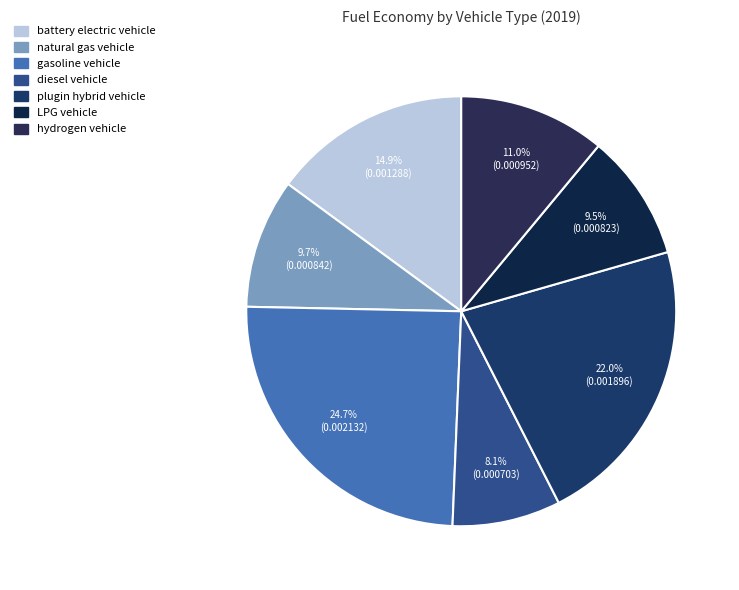

How many slices are in this pie chart?

7